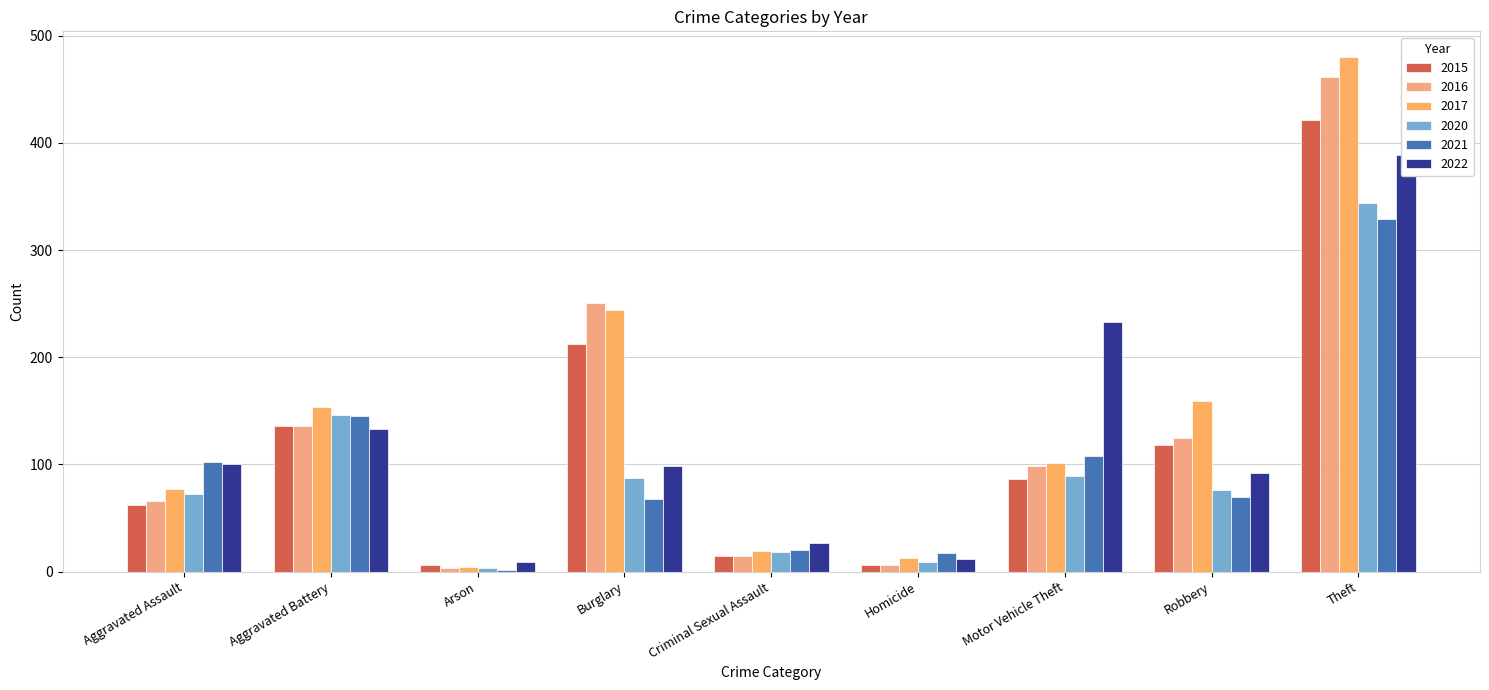

The value of 2016 at Aggravated Assault is 66. True or false?

True